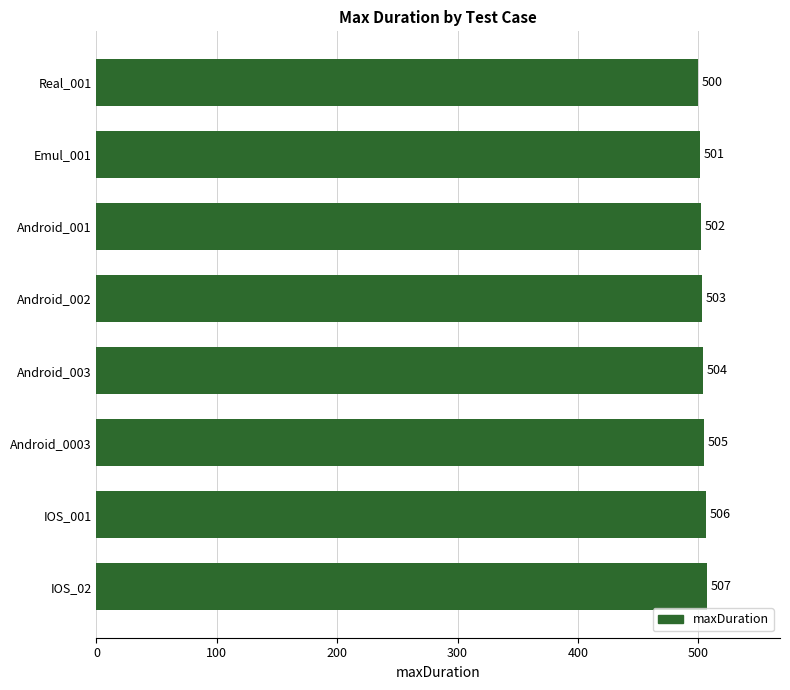

Where is the data nearest to the value 503?

Android_002